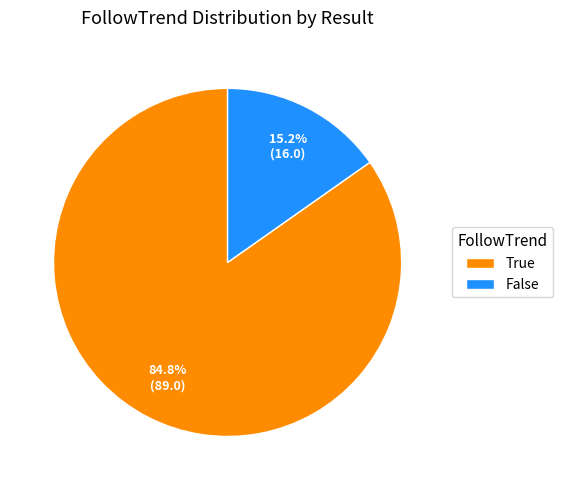

What percentage do True and False together represent?

100.0%